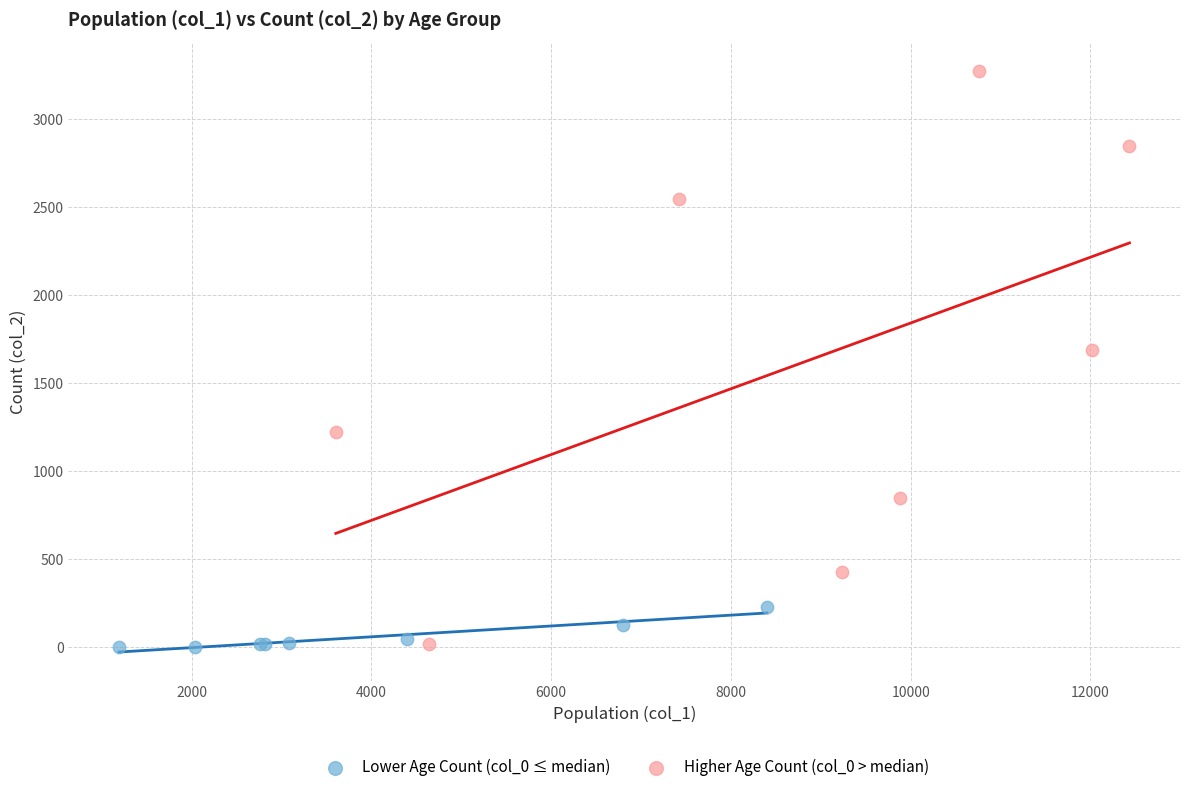

Which series has the widest spread of Y values?

Higher Age Count (col_0 > median)